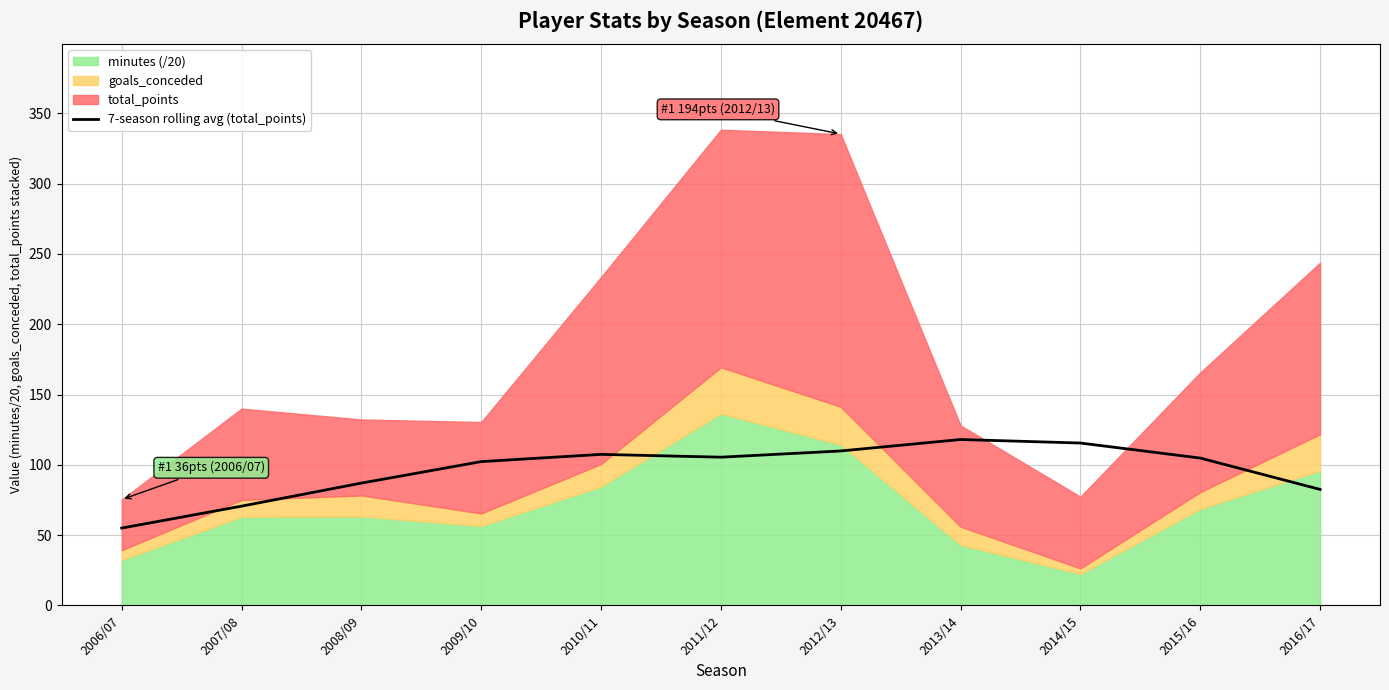

What is the average value?

96.2